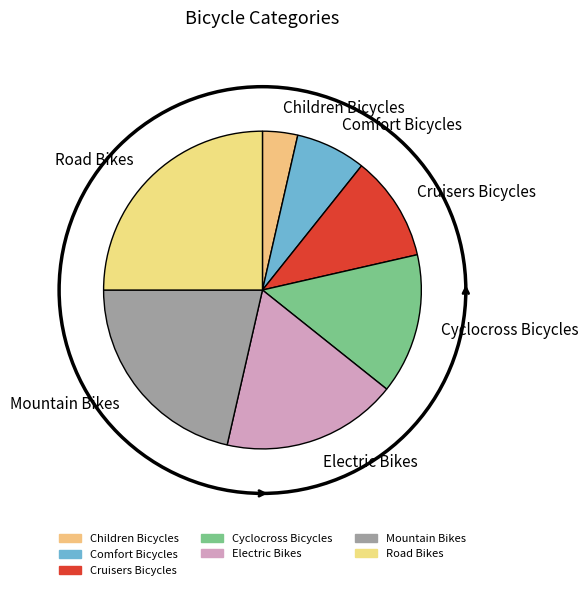

Combined, do Comfort Bicycles and Cruisers Bicycles account for over 50%?

No